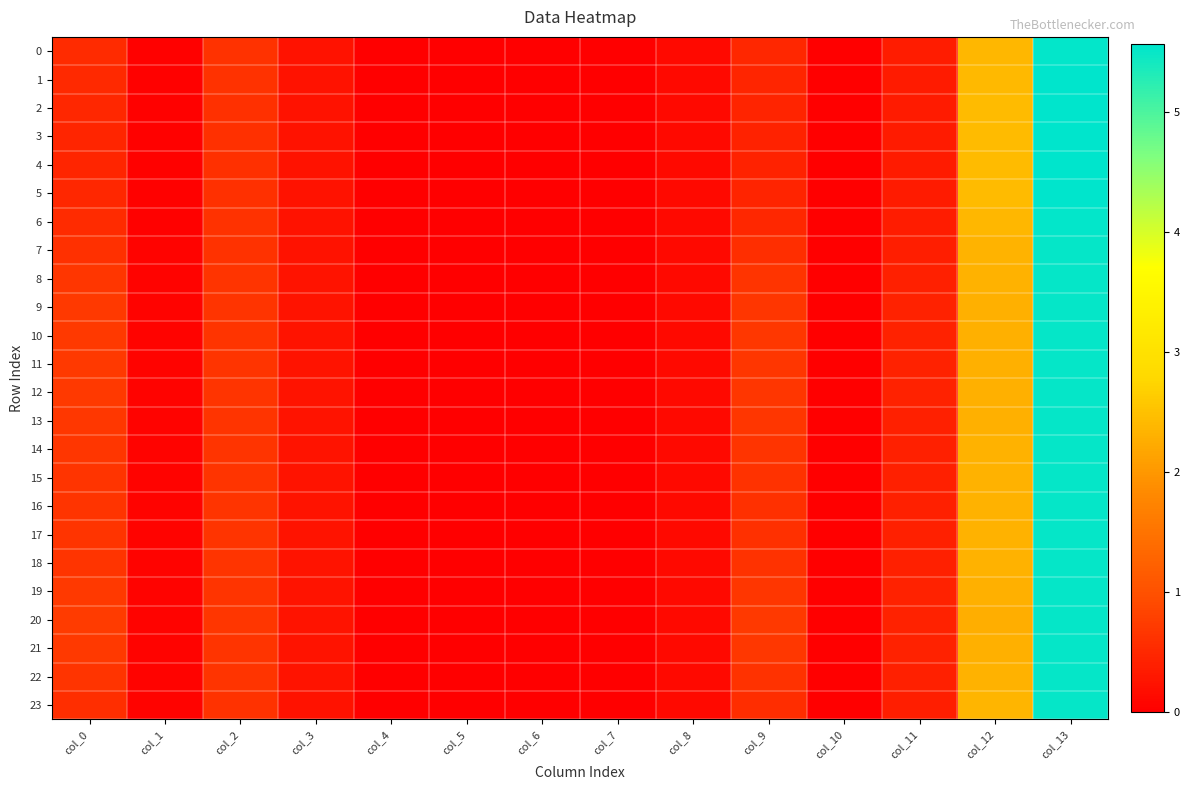

Reading left to right, what are all the values shown in this chart?

0: col_0=0.5	col_1=0.0	col_2=0.6	col_3=0.2	col_4=0.0	col_5=0.0	col_6=0.0	col_7=0.0	col_8=0.1	col_9=0.5	col_10=0.0	col_11=0.4	col_12=2.4	col_13=5.5
1: col_0=0.5	col_1=0.0	col_2=0.6	col_3=0.2	col_4=0.0	col_5=0.0	col_6=0.0	col_7=0.0	col_8=0.1	col_9=0.5	col_10=0.0	col_11=0.3	col_12=2.4	col_13=5.5
2: col_0=0.5	col_1=0.0	col_2=0.6	col_3=0.2	col_4=0.0	col_5=0.0	col_6=0.0	col_7=0.0	col_8=0.1	col_9=0.4	col_10=0.0	col_11=0.3	col_12=2.4	col_13=5.6
3: col_0=0.5	col_1=0.0	col_2=0.6	col_3=0.2	col_4=0.0	col_5=0.0	col_6=0.0	col_7=0.0	col_8=0.1	col_9=0.4	col_10=0.0	col_11=0.3	col_12=2.4	col_13=5.6
4: col_0=0.5	col_1=0.0	col_2=0.6	col_3=0.2	col_4=0.0	col_5=0.0	col_6=0.0	col_7=0.0	col_8=0.1	col_9=0.4	col_10=0.0	col_11=0.3	col_12=2.4	col_13=5.6
5: col_0=0.5	col_1=0.0	col_2=0.6	col_3=0.2	col_4=0.0	col_5=0.0	col_6=0.0	col_7=0.0	col_8=0.1	col_9=0.4	col_10=0.0	col_11=0.3	col_12=2.4	col_13=5.6
6: col_0=0.5	col_1=0.0	col_2=0.6	col_3=0.2	col_4=0.0	col_5=0.0	col_6=0.0	col_7=0.0	col_8=0.1	col_9=0.5	col_10=0.0	col_11=0.4	col_12=2.4	col_13=5.5
7: col_0=0.6	col_1=0.0	col_2=0.6	col_3=0.2	col_4=0.0	col_5=0.0	col_6=0.0	col_7=0.0	col_8=0.1	col_9=0.6	col_10=0.0	col_11=0.4	col_12=2.3	col_13=5.5
8: col_0=0.7	col_1=0.1	col_2=0.6	col_3=0.2	col_4=0.0	col_5=0.0	col_6=0.0	col_7=0.0	col_8=0.1	col_9=0.6	col_10=0.0	col_11=0.4	col_12=2.3	col_13=5.5
9: col_0=0.7	col_1=0.1	col_2=0.6	col_3=0.2	col_4=0.0	col_5=0.0	col_6=0.0	col_7=0.0	col_8=0.1	col_9=0.7	col_10=0.0	col_11=0.4	col_12=2.3	col_13=5.5
10: col_0=0.7	col_1=0.1	col_2=0.7	col_3=0.2	col_4=0.0	col_5=0.0	col_6=0.0	col_7=0.0	col_8=0.1	col_9=0.7	col_10=0.0	col_11=0.4	col_12=2.3	col_13=5.5
11: col_0=0.7	col_1=0.1	col_2=0.6	col_3=0.2	col_4=0.0	col_5=0.0	col_6=0.0	col_7=0.0	col_8=0.1	col_9=0.7	col_10=0.0	col_11=0.4	col_12=2.3	col_13=5.5
12: col_0=0.7	col_1=0.1	col_2=0.6	col_3=0.2	col_4=0.0	col_5=0.0	col_6=0.0	col_7=0.0	col_8=0.1	col_9=0.7	col_10=0.0	col_11=0.4	col_12=2.3	col_13=5.5
13: col_0=0.7	col_1=0.1	col_2=0.6	col_3=0.2	col_4=0.0	col_5=0.0	col_6=0.0	col_7=0.0	col_8=0.1	col_9=0.7	col_10=0.0	col_11=0.4	col_12=2.3	col_13=5.5
14: col_0=0.7	col_1=0.1	col_2=0.6	col_3=0.2	col_4=0.0	col_5=0.0	col_6=0.0	col_7=0.0	col_8=0.1	col_9=0.6	col_10=0.0	col_11=0.4	col_12=2.3	col_13=5.5
15: col_0=0.6	col_1=0.1	col_2=0.6	col_3=0.2	col_4=0.0	col_5=0.0	col_6=0.0	col_7=0.0	col_8=0.1	col_9=0.6	col_10=0.0	col_11=0.4	col_12=2.3	col_13=5.5
16: col_0=0.6	col_1=0.1	col_2=0.6	col_3=0.2	col_4=0.0	col_5=0.0	col_6=0.0	col_7=0.0	col_8=0.1	col_9=0.6	col_10=0.0	col_11=0.4	col_12=2.3	col_13=5.5
17: col_0=0.6	col_1=0.1	col_2=0.6	col_3=0.2	col_4=0.0	col_5=0.0	col_6=0.0	col_7=0.0	col_8=0.1	col_9=0.6	col_10=0.0	col_11=0.4	col_12=2.3	col_13=5.5
18: col_0=0.7	col_1=0.1	col_2=0.6	col_3=0.2	col_4=0.0	col_5=0.0	col_6=0.0	col_7=0.0	col_8=0.1	col_9=0.6	col_10=0.0	col_11=0.4	col_12=2.3	col_13=5.5
19: col_0=0.7	col_1=0.1	col_2=0.6	col_3=0.2	col_4=0.0	col_5=0.0	col_6=0.0	col_7=0.0	col_8=0.1	col_9=0.7	col_10=0.0	col_11=0.4	col_12=2.3	col_13=5.5
20: col_0=0.7	col_1=0.1	col_2=0.7	col_3=0.2	col_4=0.0	col_5=0.0	col_6=0.0	col_7=0.0	col_8=0.1	col_9=0.7	col_10=0.0	col_11=0.4	col_12=2.3	col_13=5.5
21: col_0=0.7	col_1=0.1	col_2=0.7	col_3=0.2	col_4=0.0	col_5=0.0	col_6=0.0	col_7=0.0	col_8=0.1	col_9=0.7	col_10=0.0	col_11=0.4	col_12=2.3	col_13=5.5
22: col_0=0.7	col_1=0.1	col_2=0.6	col_3=0.2	col_4=0.0	col_5=0.0	col_6=0.0	col_7=0.0	col_8=0.1	col_9=0.6	col_10=0.0	col_11=0.4	col_12=2.3	col_13=5.5
23: col_0=0.6	col_1=0.0	col_2=0.6	col_3=0.2	col_4=0.0	col_5=0.0	col_6=0.0	col_7=0.0	col_8=0.1	col_9=0.5	col_10=0.0	col_11=0.4	col_12=2.4	col_13=5.5